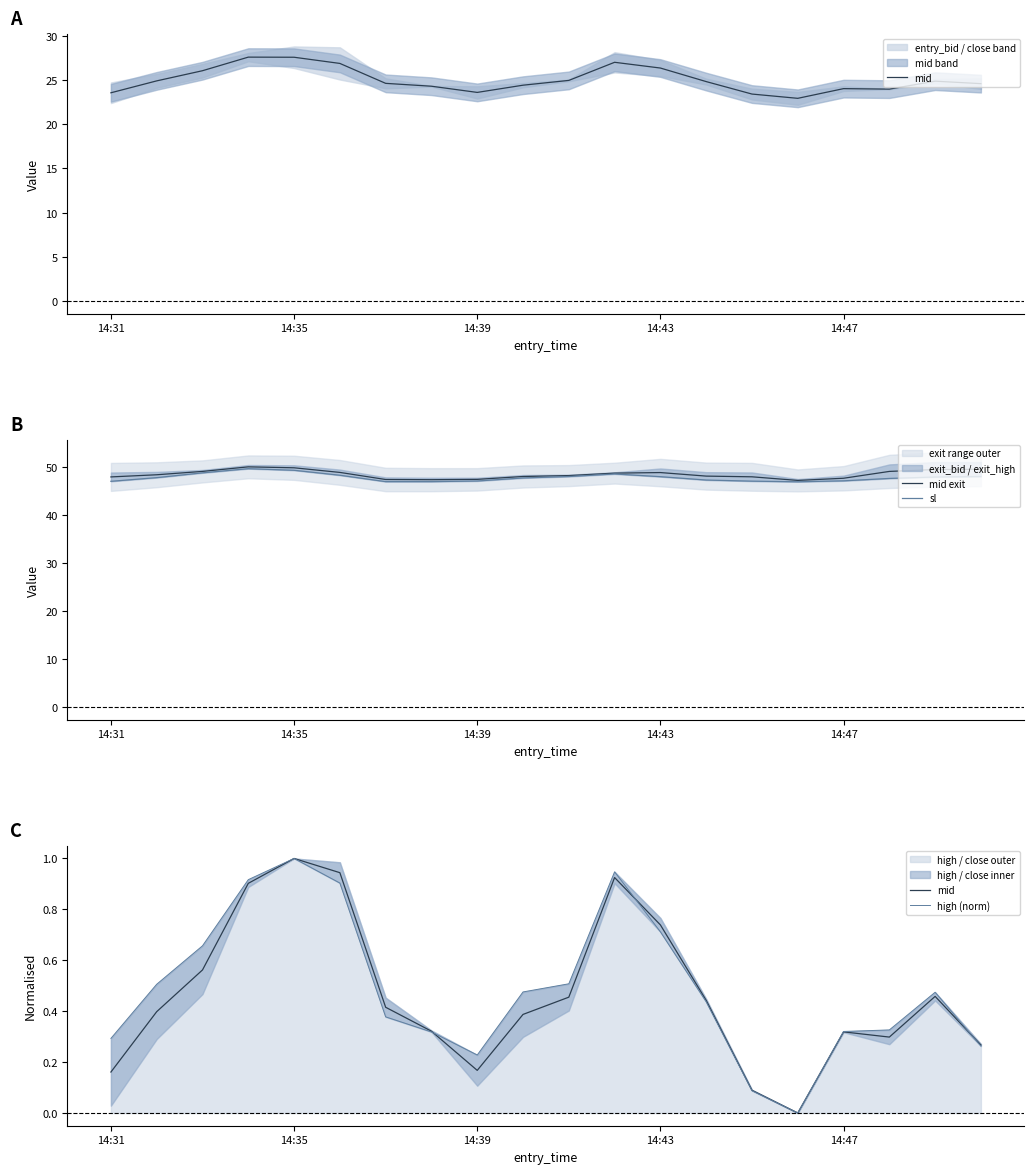

How many data points in mid exit are less than 48?

6